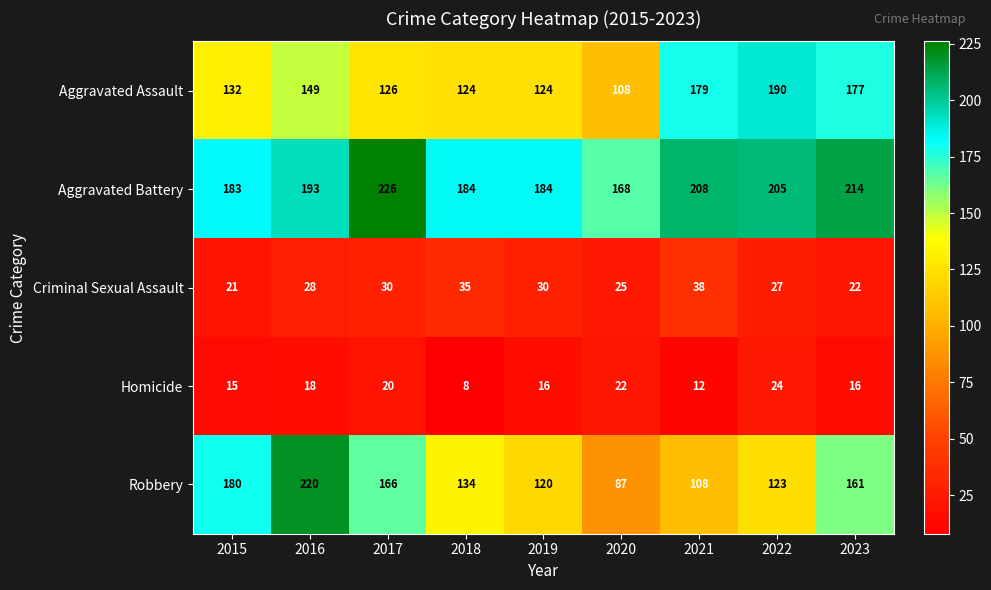

What is the difference between the second highest and minimum values in the Aggravated Battery series?

46